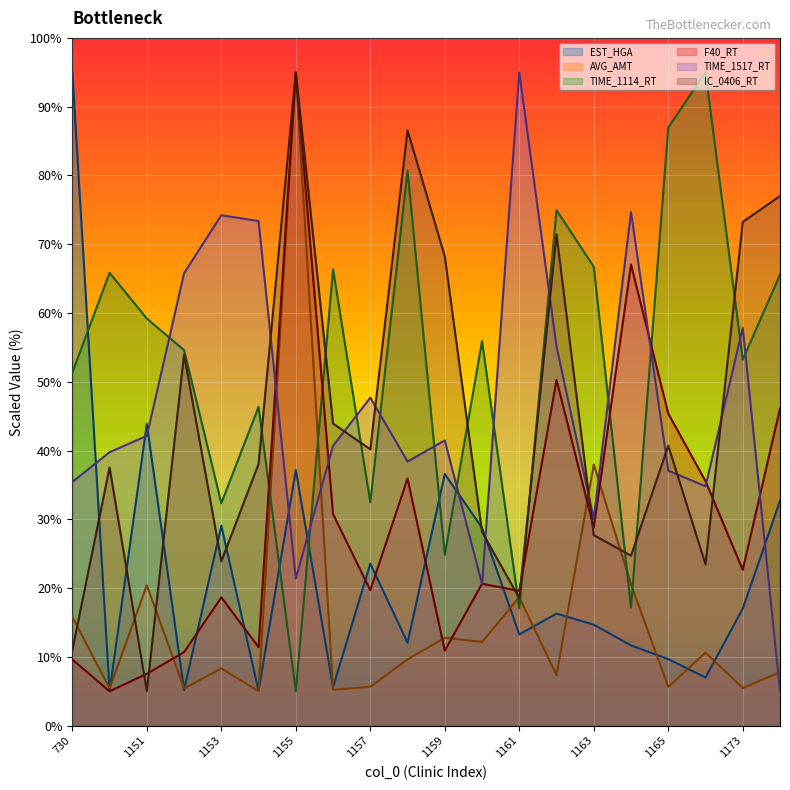

Is the value of EST_HGA at 730 greater than the value of TIME_1517_RT at 1155?

Yes